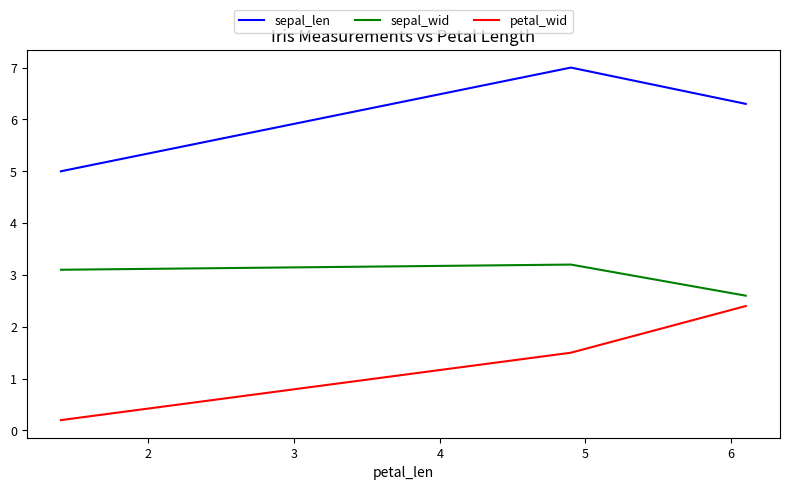

What is the maximum value shown in the chart?

7.0